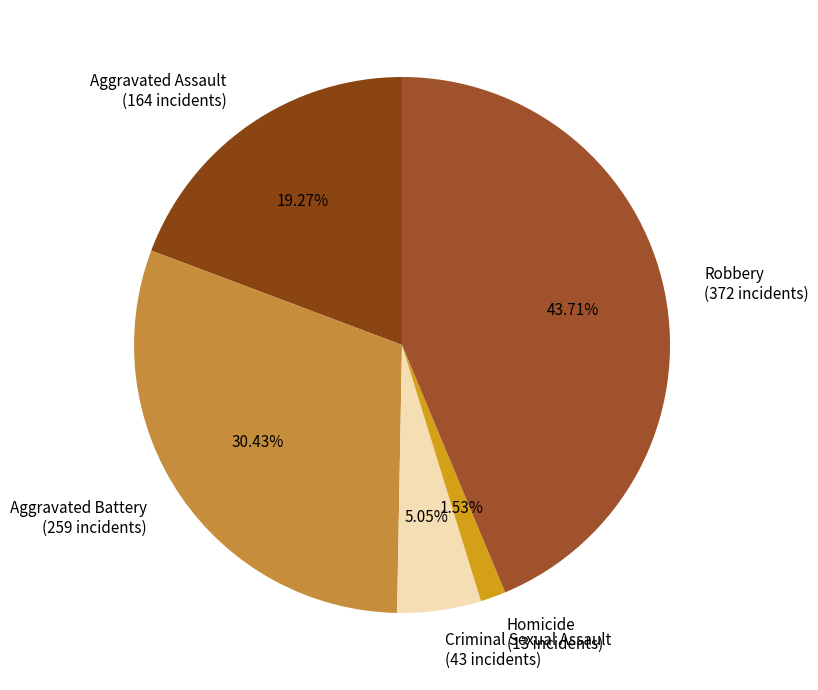

What is the smallest slice in the pie chart?

Homicide